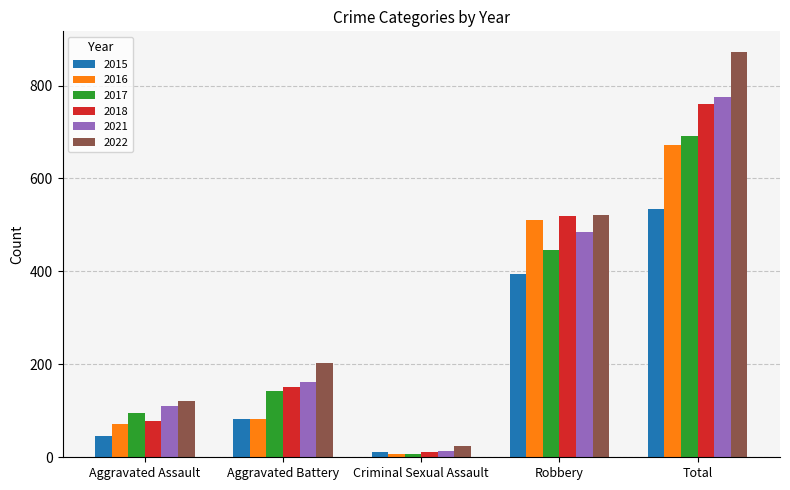

Count the number of categories in the chart.

5